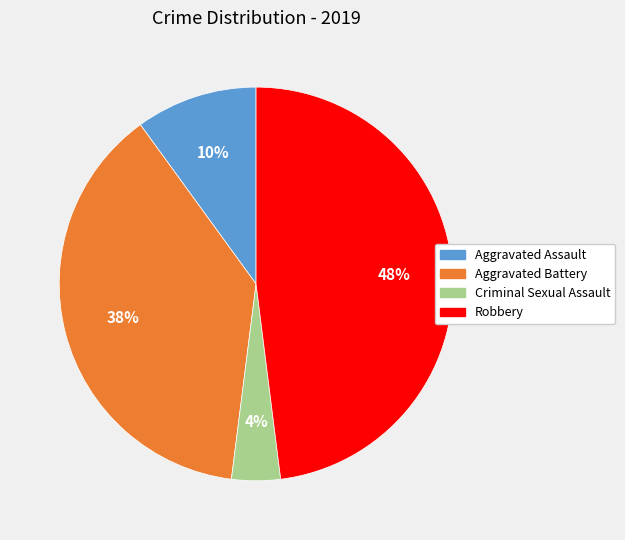

Is Aggravated Battery the majority of the pie?

No